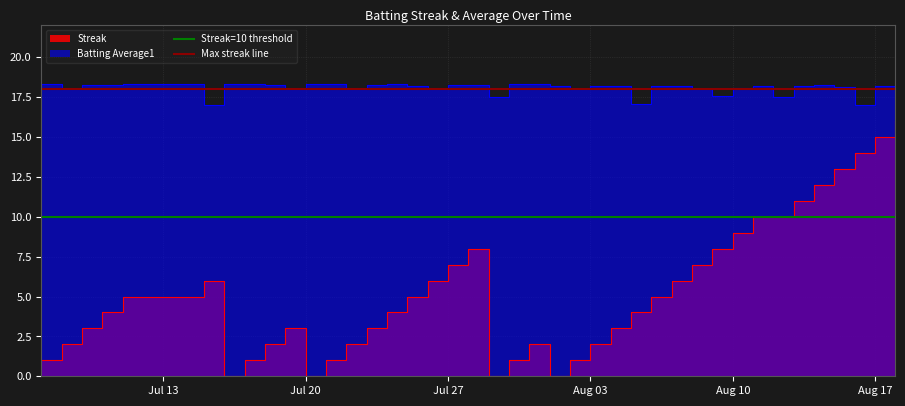

Is the value of Max streak line at Jul 20 greater than the value of Streak=10 threshold at Jul 13?

Yes